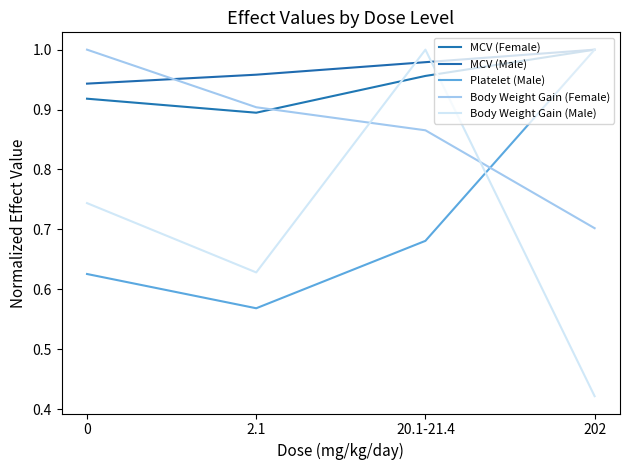

At which label is Body Weight Gain (Male) closest to 0?

202